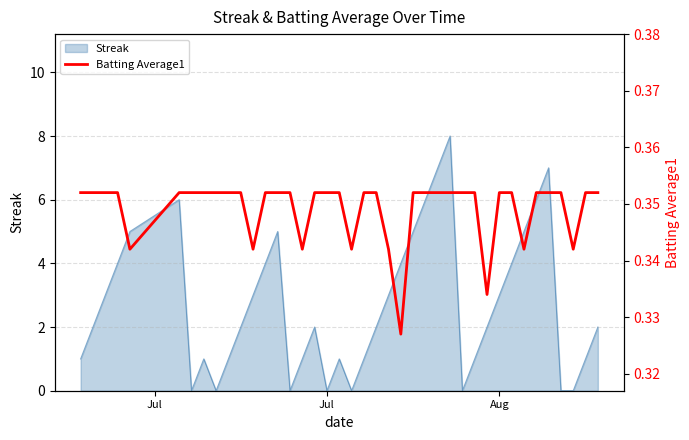

How many points are lower than both their immediate neighbors (excluding endpoints)?

8